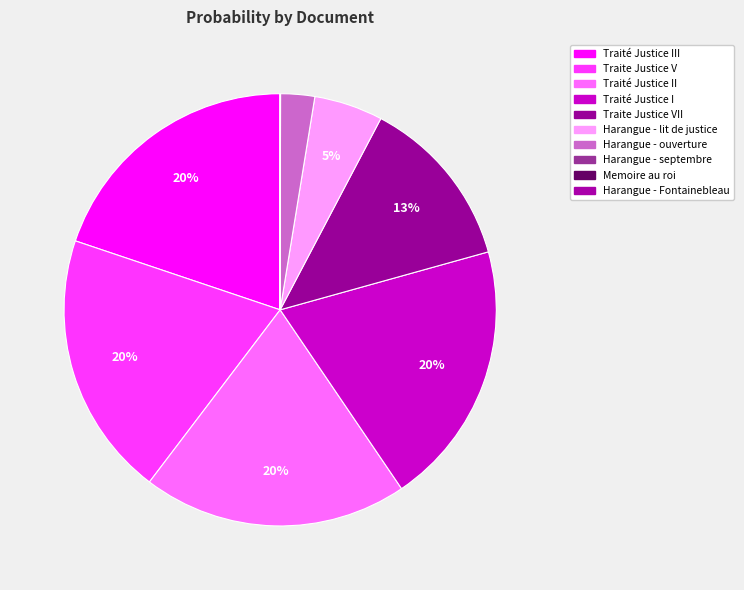

Combined, what portion of the pie is Traité Justice I and Traite Justice VII?

32.8%